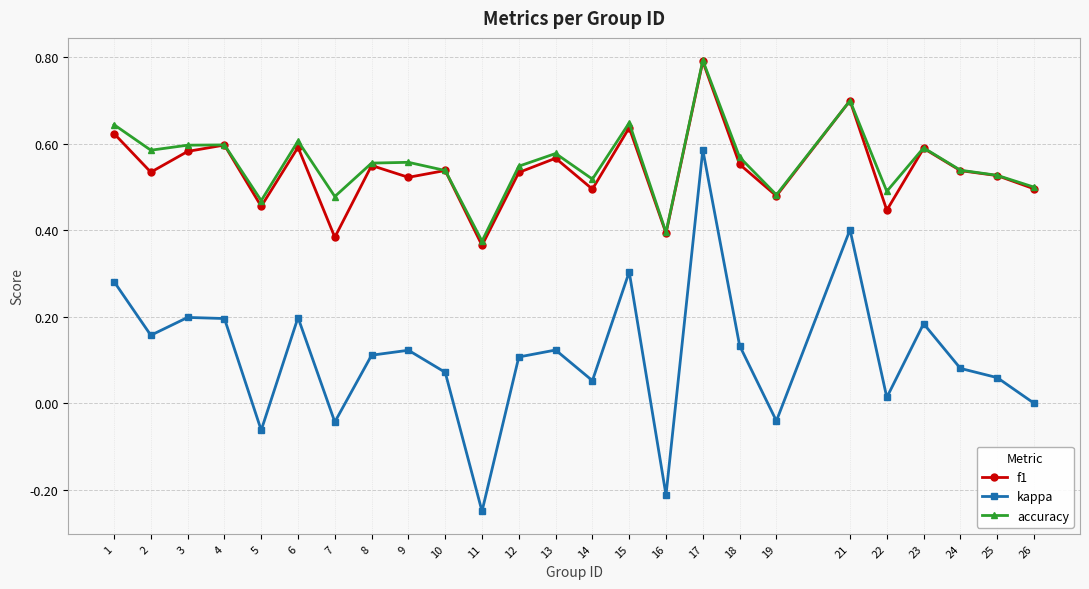

Is it true that kappa equals 0.1 at 12?

True